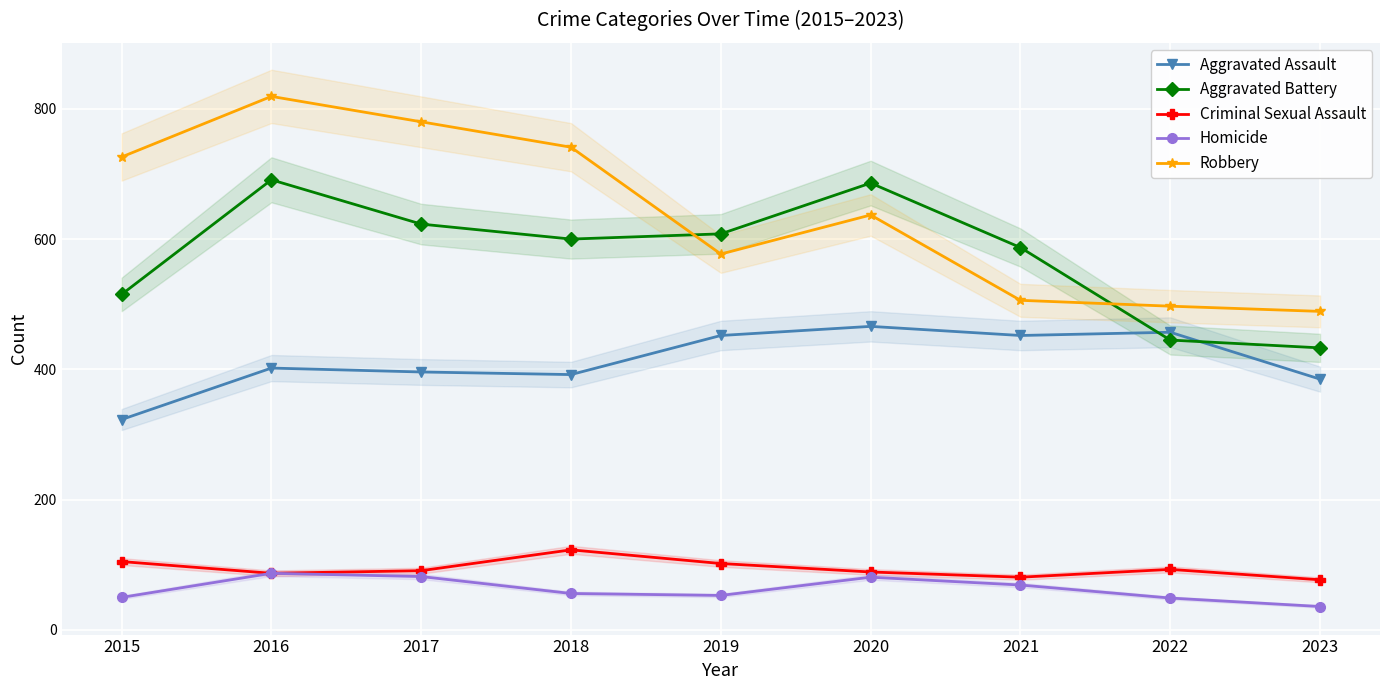

The value of Aggravated Battery at 2021 is 587. True or false?

True